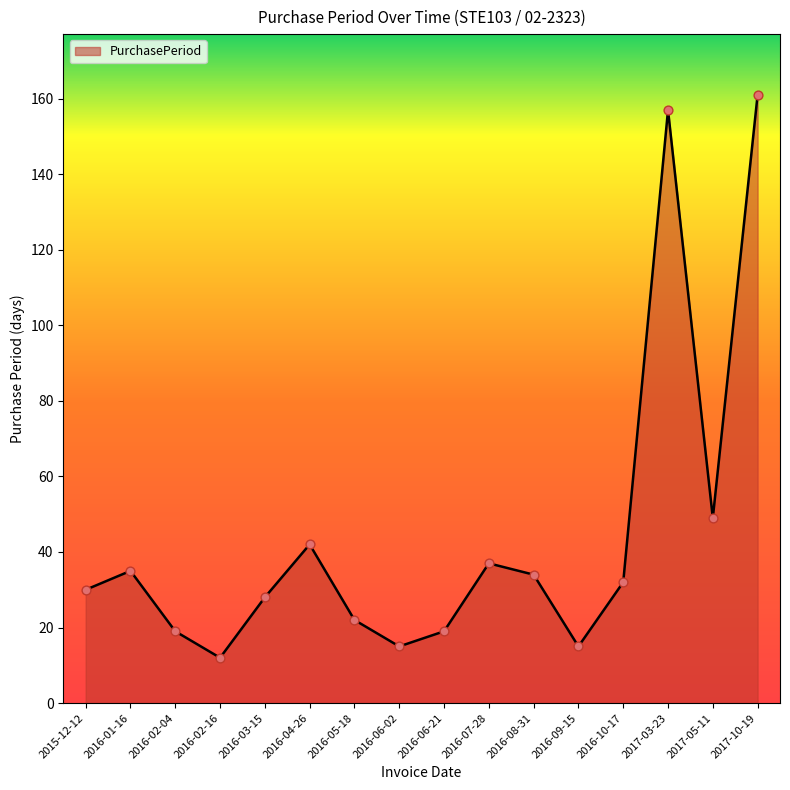

What is the change in value from 2016-01-16 to 2016-10-17?

-3